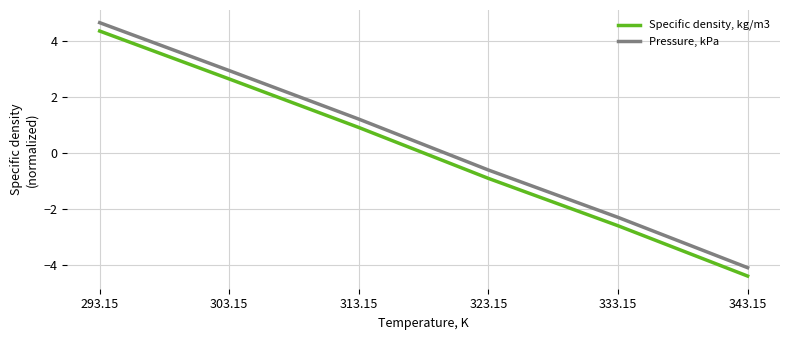

What is the difference between the highest and lowest values at 293.15?

0.3